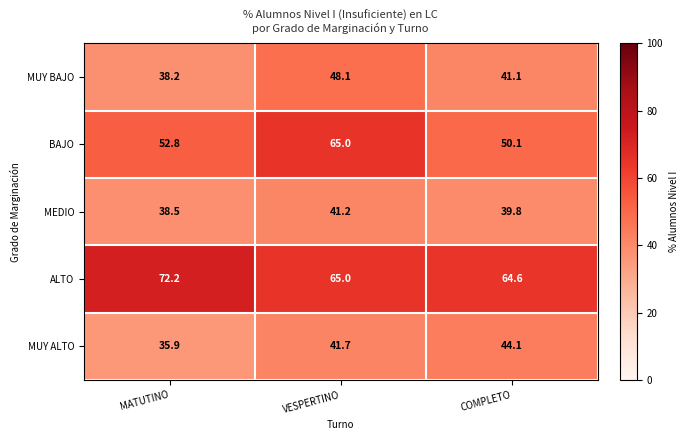

What is the sum of all BAJO values?

167.9